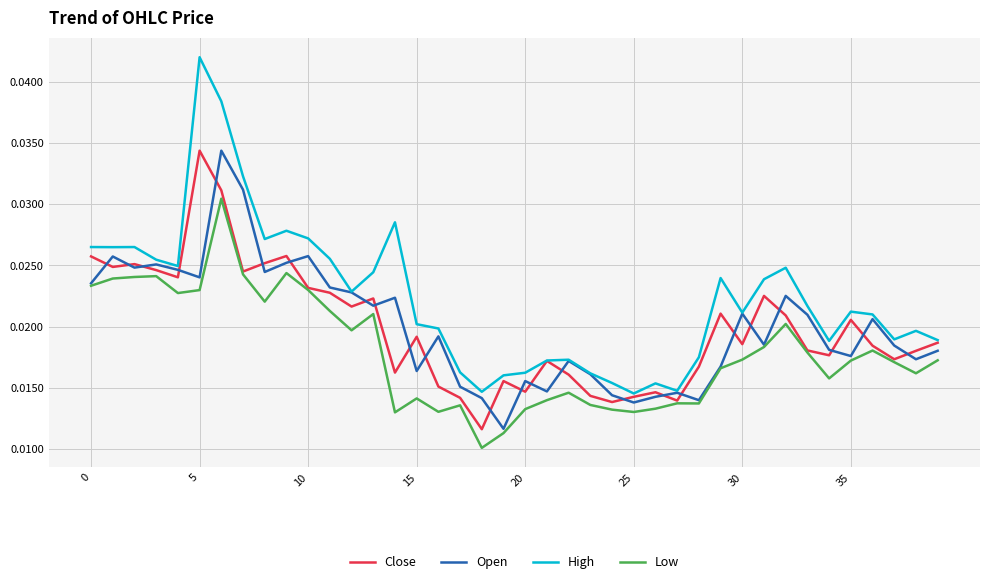

Which series has the widest spread of values?

High